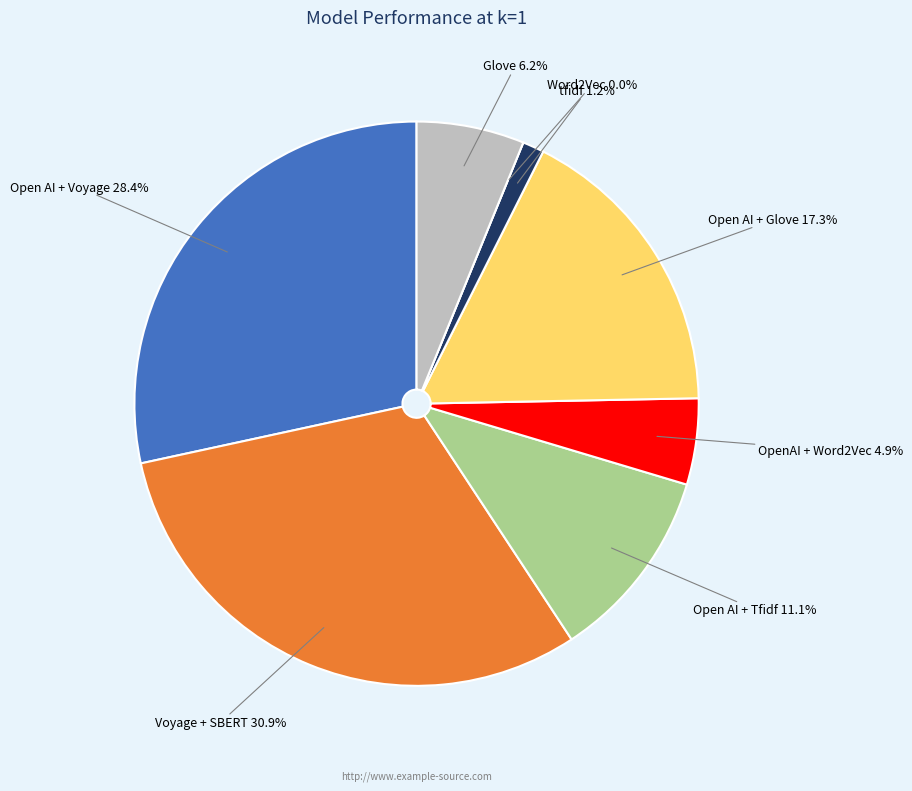

To the nearest percent, what percentage of the pie is Open AI + Voyage?

28%